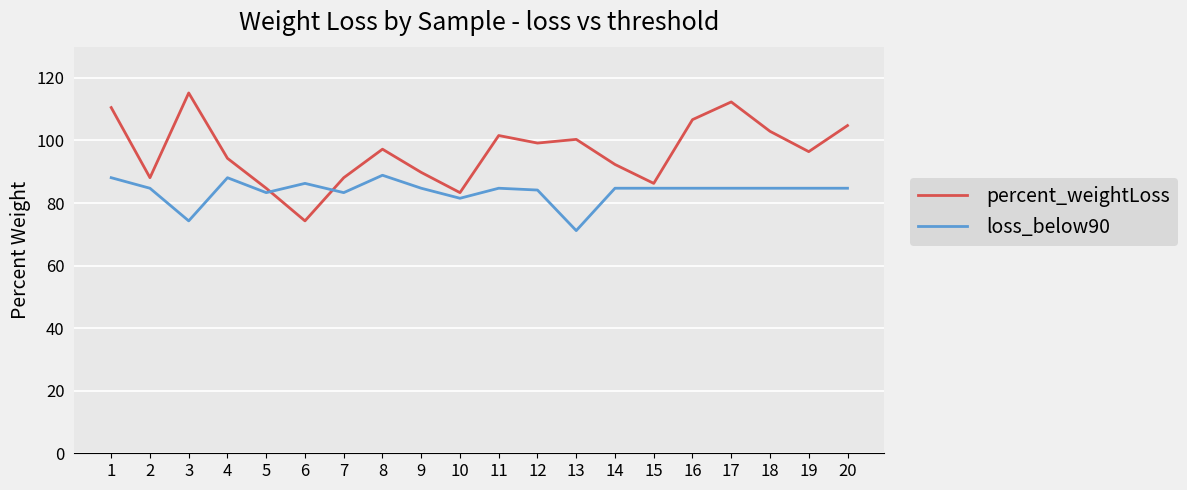

Reading left to right, list all the values displayed in this chart.

percent_weightLoss: 1=110.5	2=88.1	3=115.2	4=94.3	5=84.7	6=74.3	7=88.1	8=97.2	9=89.8	10=83.3	11=101.6	12=99.2	13=100.4	14=92.3	15=86.3	16=106.7	17=112.3	18=102.9	19=96.4	20=104.8
loss_below90: 1=88.1	2=84.7	3=74.3	4=88.1	5=83.3	6=86.3	7=83.3	8=88.9	9=84.7	10=81.5	11=84.7	12=84.2	13=71.2	14=84.7	15=84.7	16=84.7	17=84.7	18=84.7	19=84.7	20=84.7